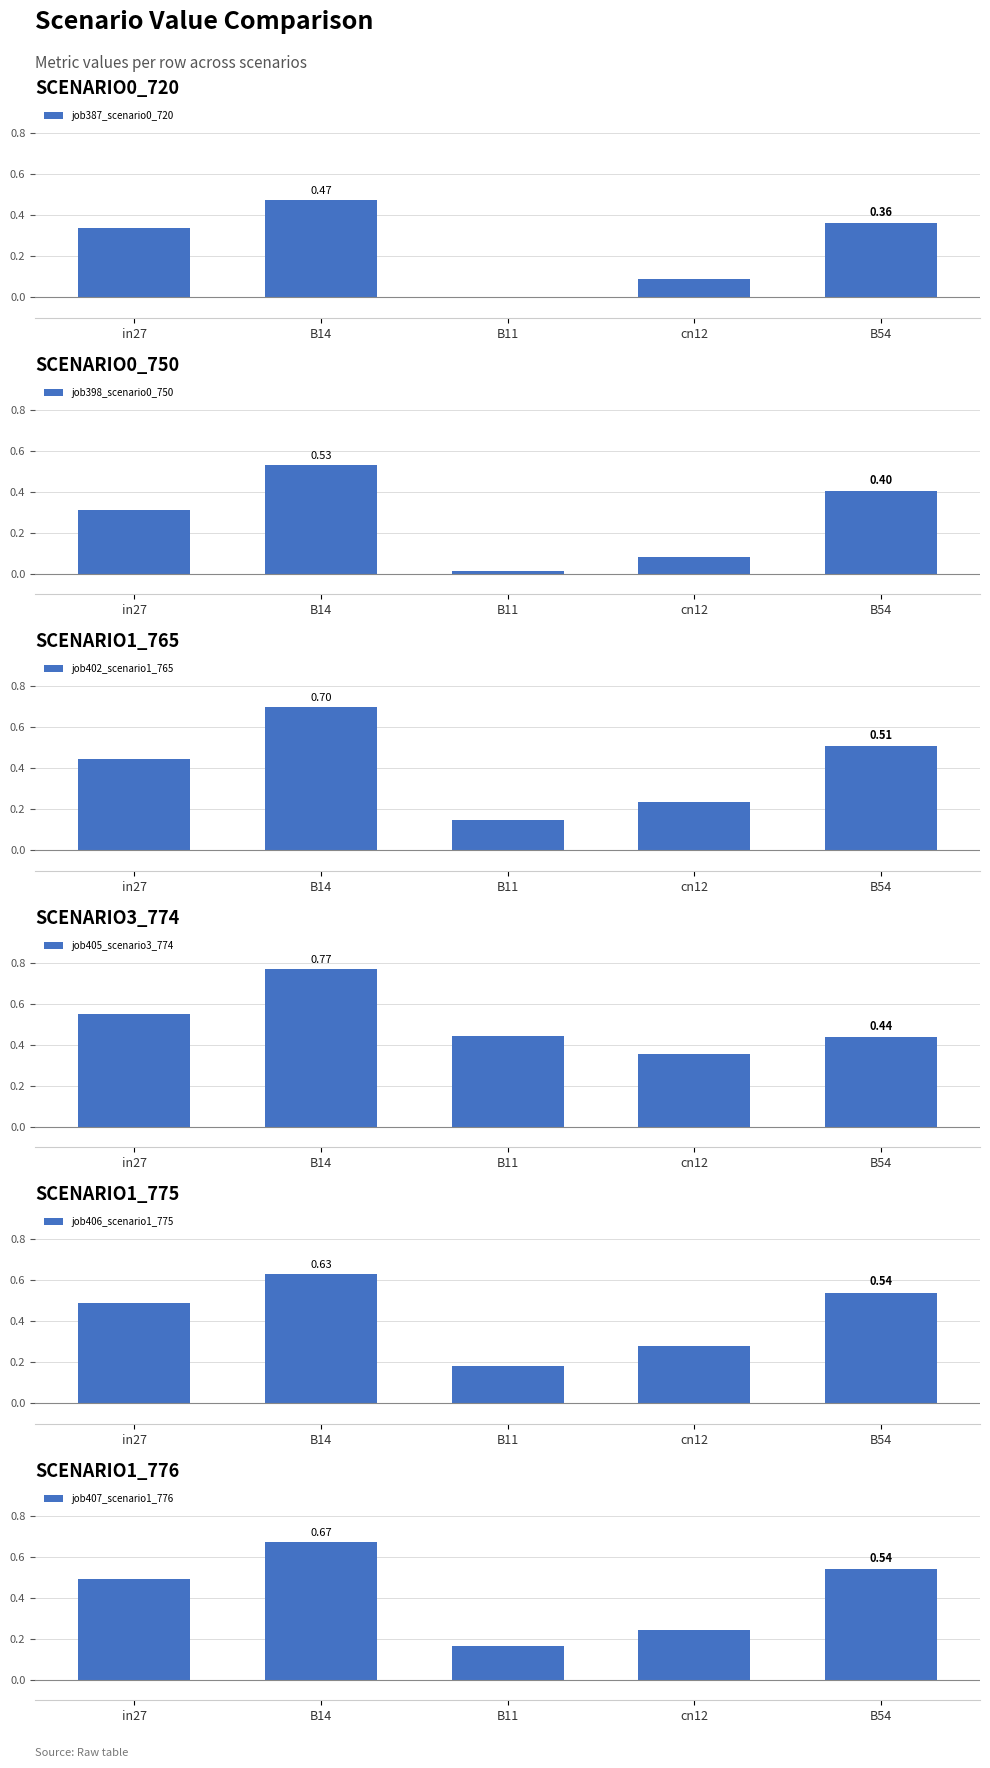

What is the average value of the job387_scenario0_720 series?

0.3